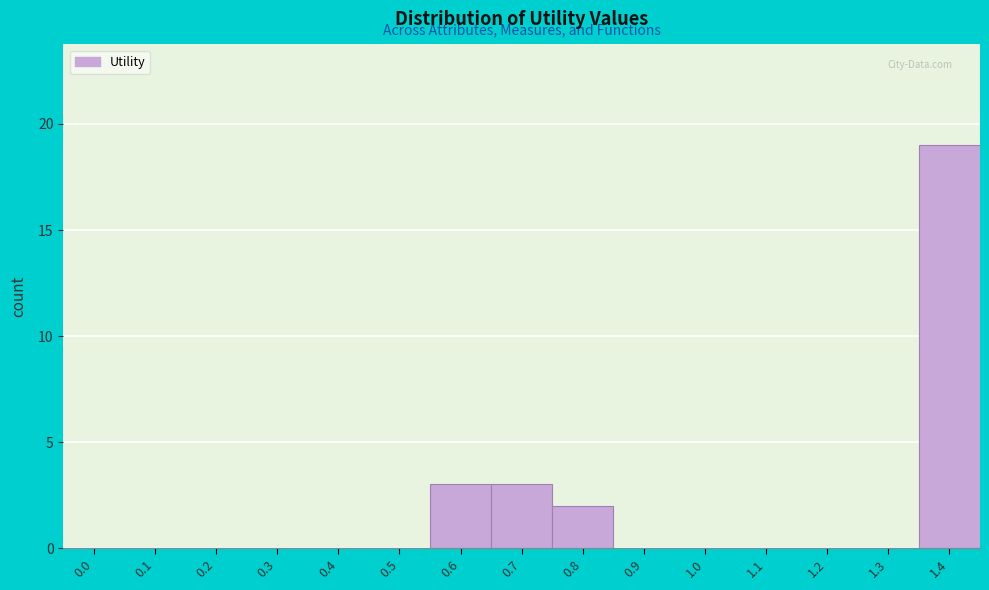

Reading left to right, what are all the values shown in this chart?

0.0=0	0.1=0	0.2=0	0.3=0	0.4=0	0.5=0	0.6=3	0.7=3	0.8=2	0.9=0	1.0=0	1.1=0	1.2=0	1.3=0	1.4=19